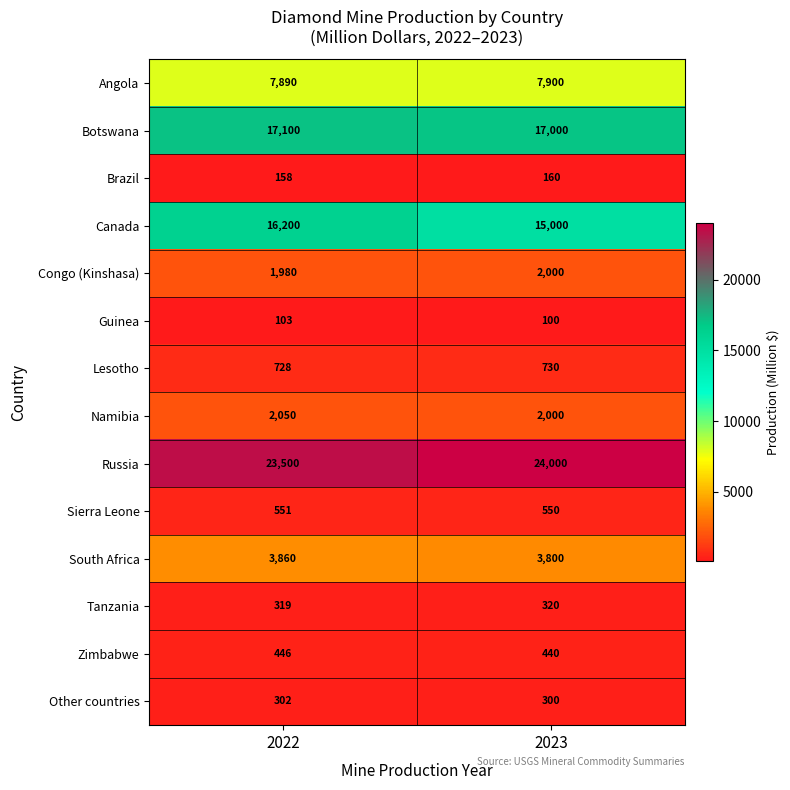

Which series has the largest total across all categories?

Russia